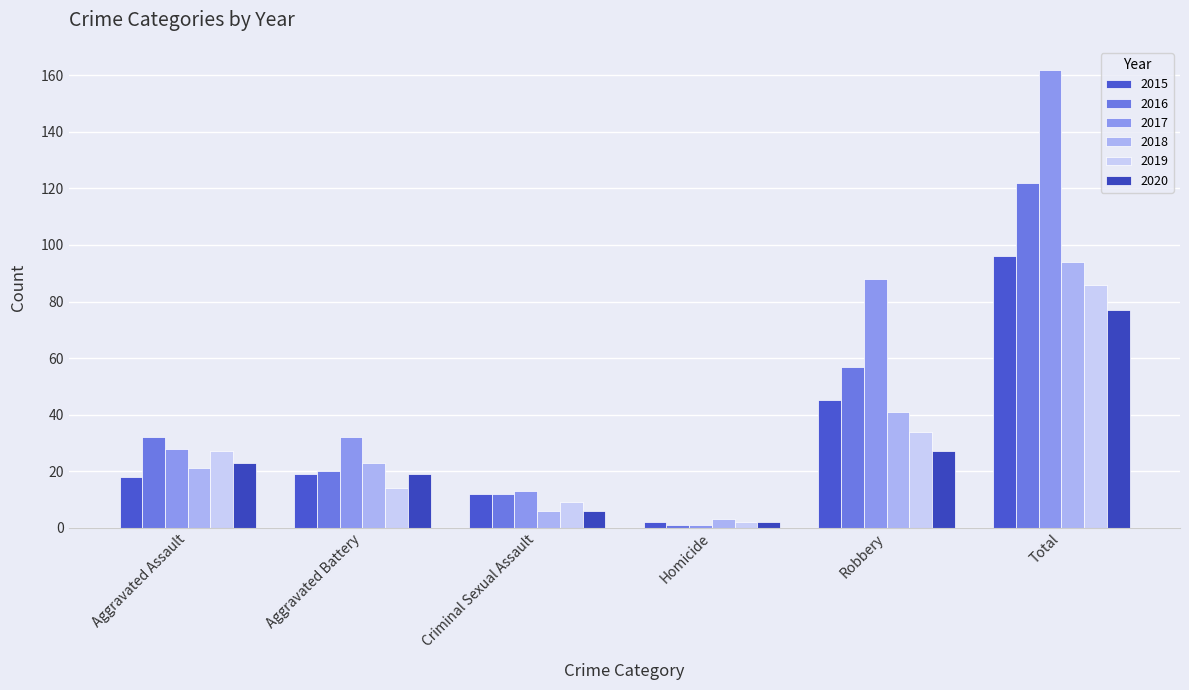

What is the difference between the maximum and second lowest values in the 2020 series?

71